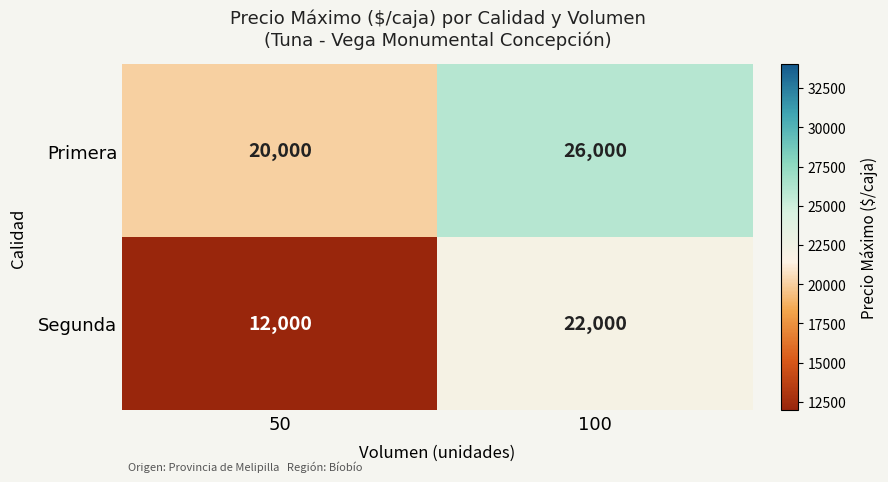

Reading left to right, transcribe all the data shown in this chart.

Primera: 20000	26000
Segunda: 12000	22000